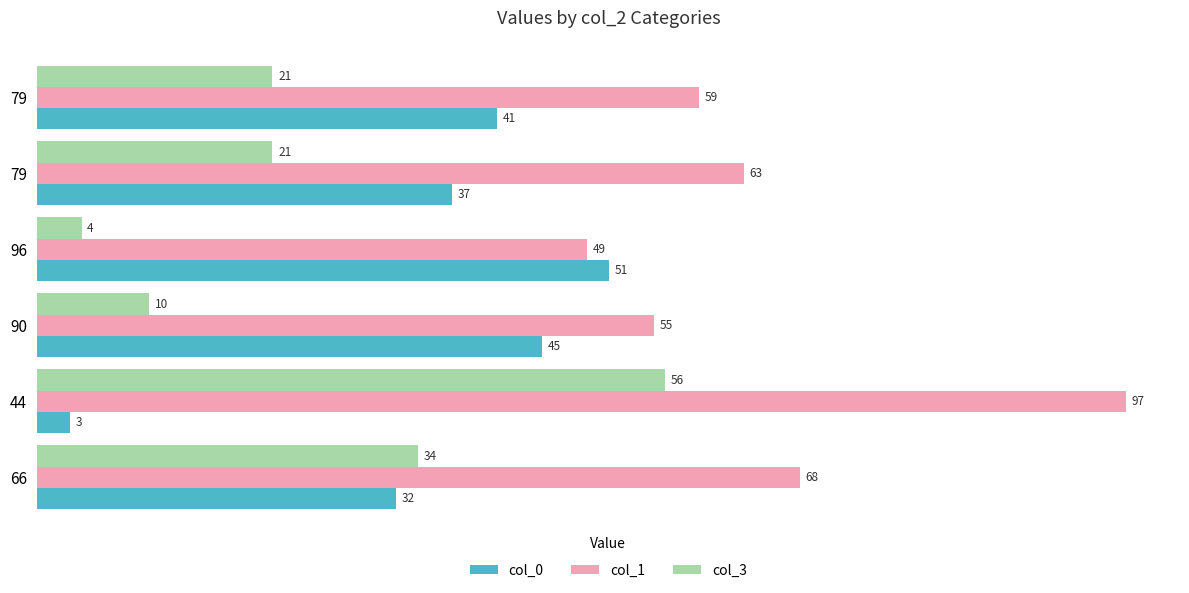

How many categories are shown in the chart?

6